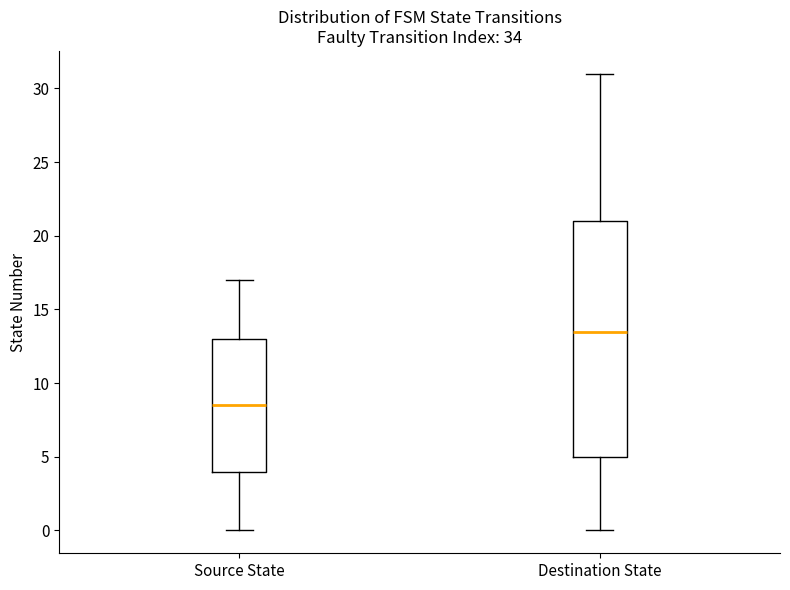

Reading left to right, read every box against the y-axis: the position of its median line, the range the box covers, and the ends of its whiskers. The values are not printed on the chart, so give them approximately, as read against the axis.

Source State: median 8.5, box 4.0 to 13.0, whiskers 0.0 to 17.0
Destination State: median 13.5, box 5.0 to 21.0, whiskers 0.0 to 31.0